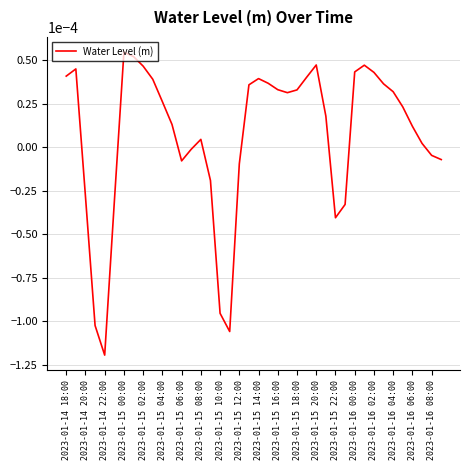

Does the chart have visible grid lines?

Yes